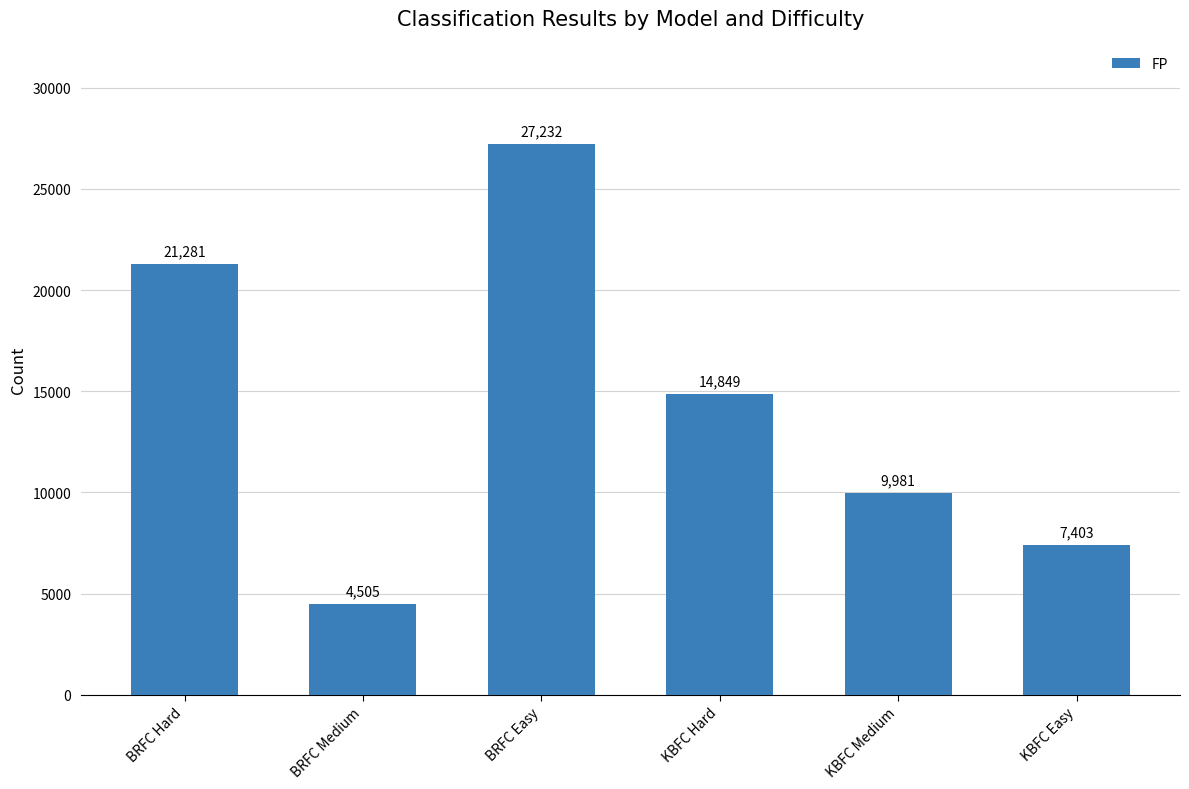

Reading left to right, extract all data points from this chart.

BRFC Hard=21281	BRFC Medium=4505	BRFC Easy=27232	KBFC Hard=14849	KBFC Medium=9981	KBFC Easy=7403